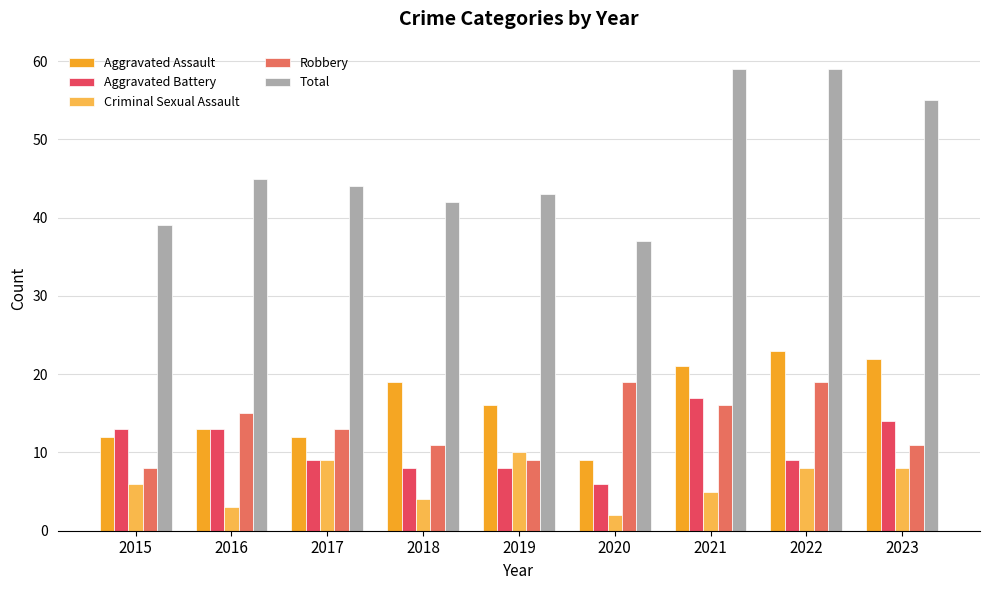

The Criminal Sexual Assault series shows 16 at 2019. True or false?

False